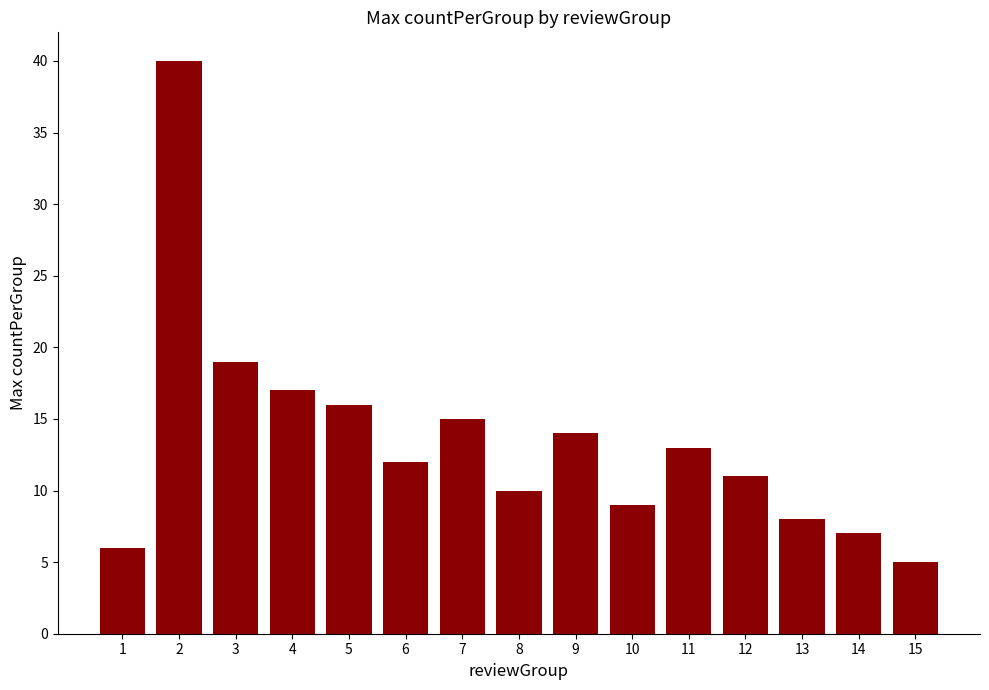

Which label corresponds to the smallest value in the chart?

15